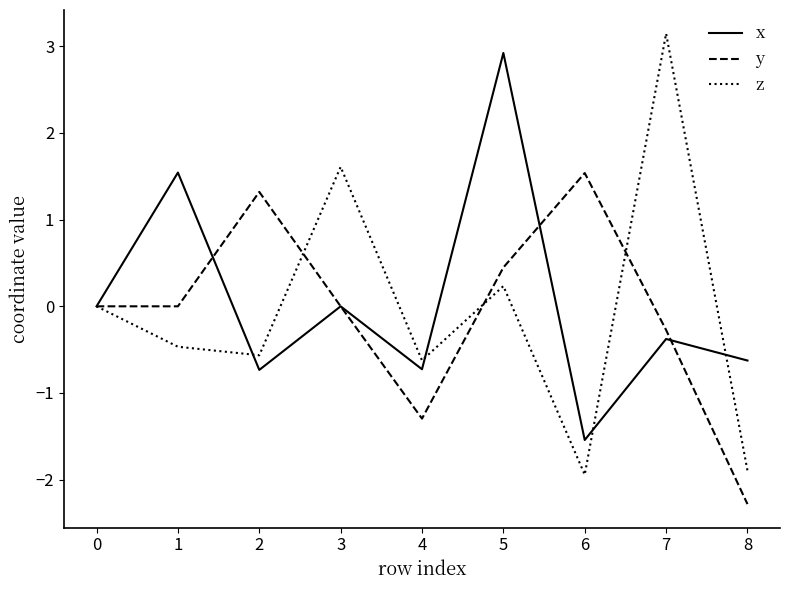

Which category has the lowest value in the y series?

8